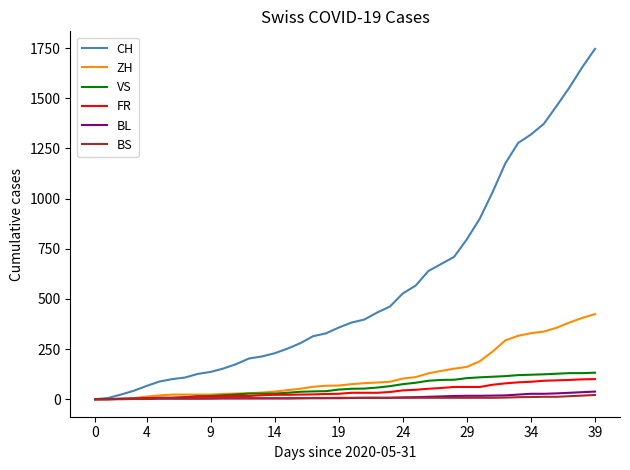

Which series has the widest spread of values?

CH